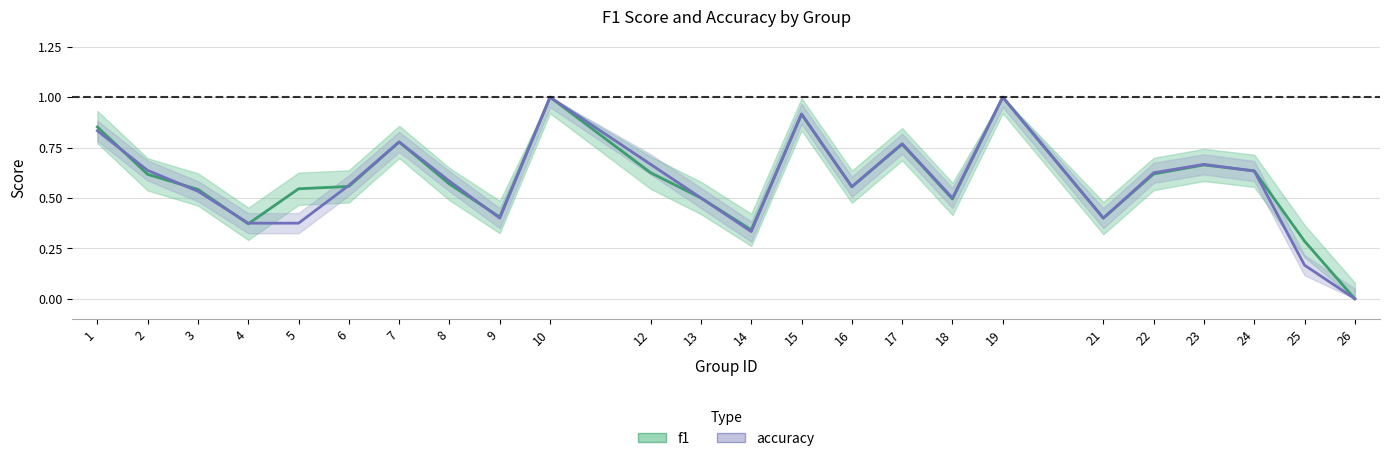

How many data points in accuracy are above 0?

23